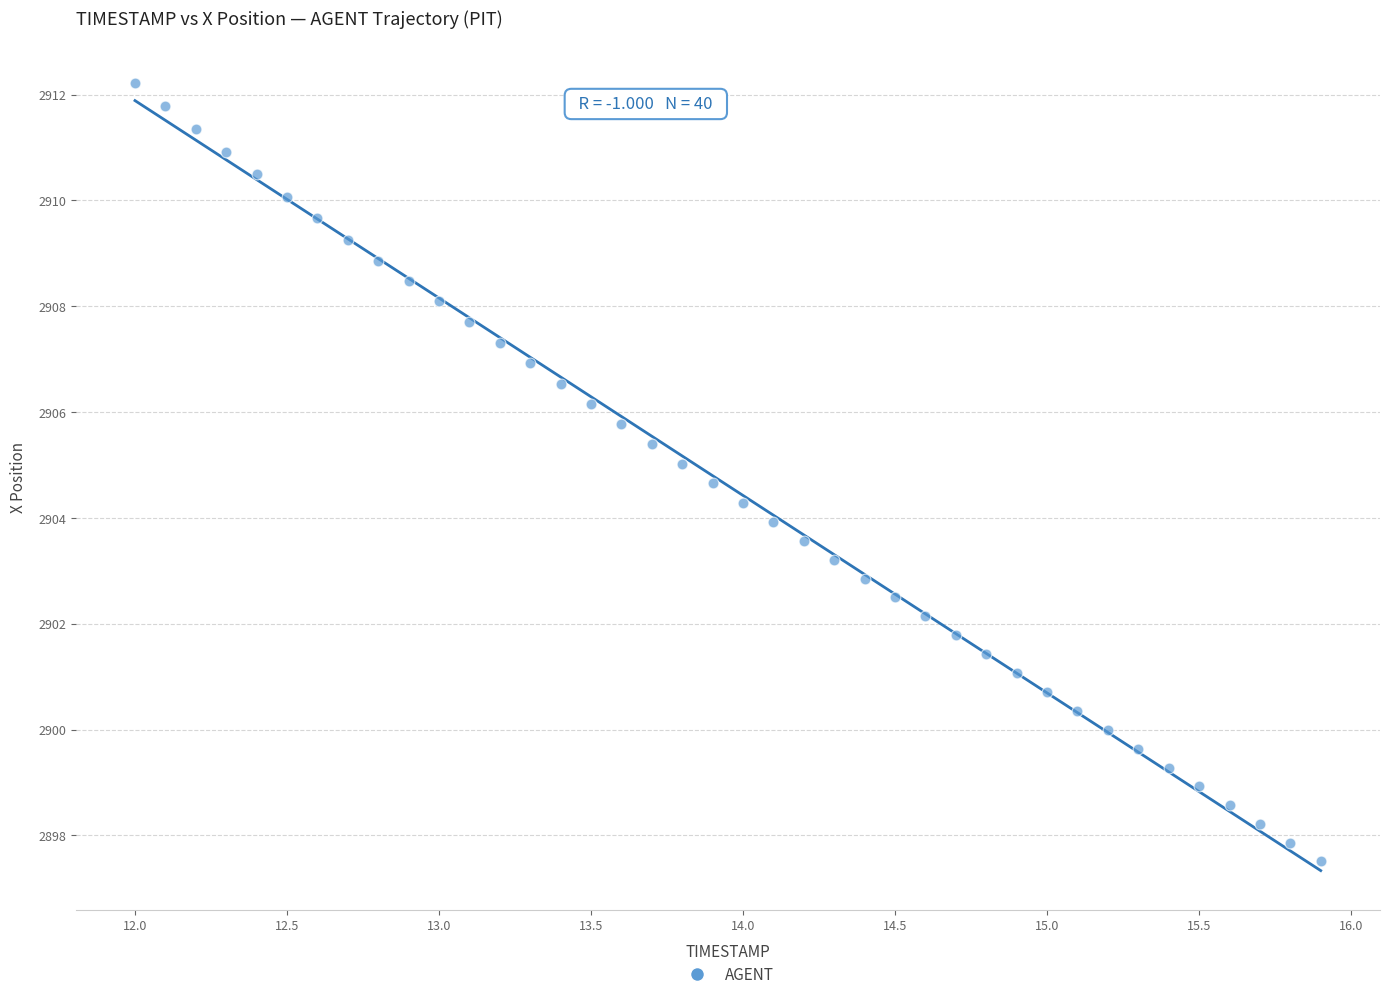

What is the range of X values (max minus min)?

3.9